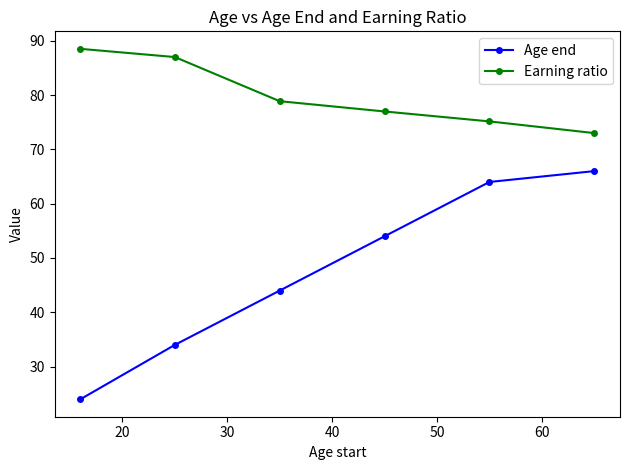

Reading left to right, extract all data points from this chart.

Age end: 24.0	34.0	44.0	54.0	64.0	66.0
Earning ratio: 88.5	87.0	78.9	77.0	75.2	73.0